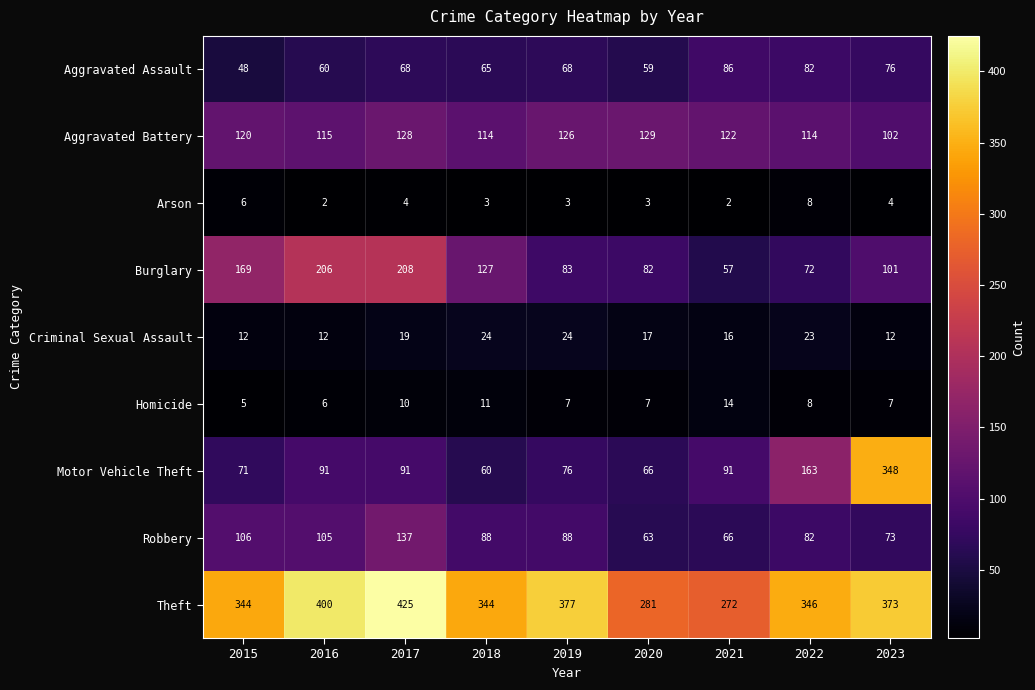

At which label is Theft closest to 348?

2022